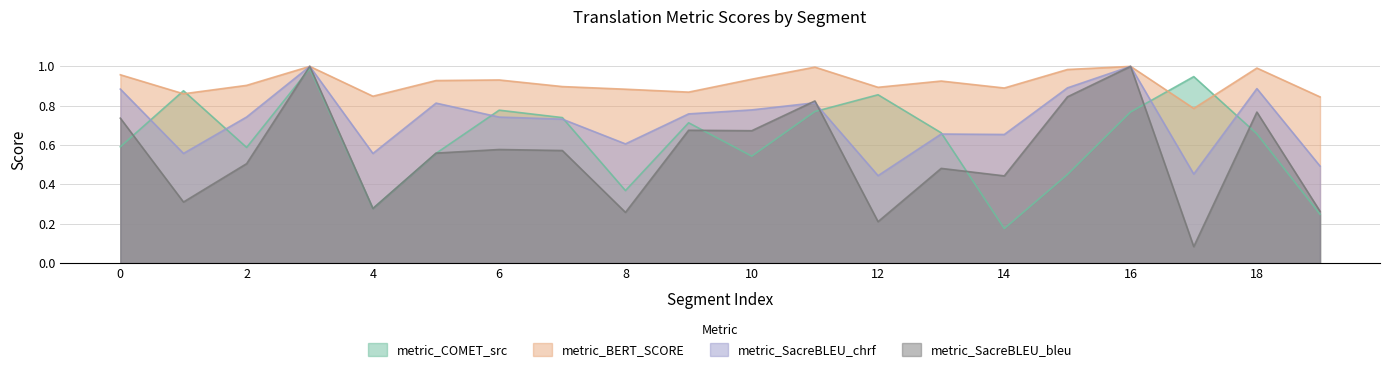

How many lines are shown in the chart?

4